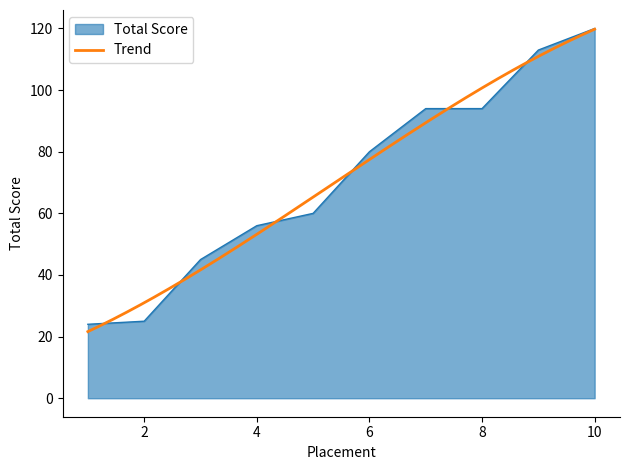

How many lines are shown in the chart?

1